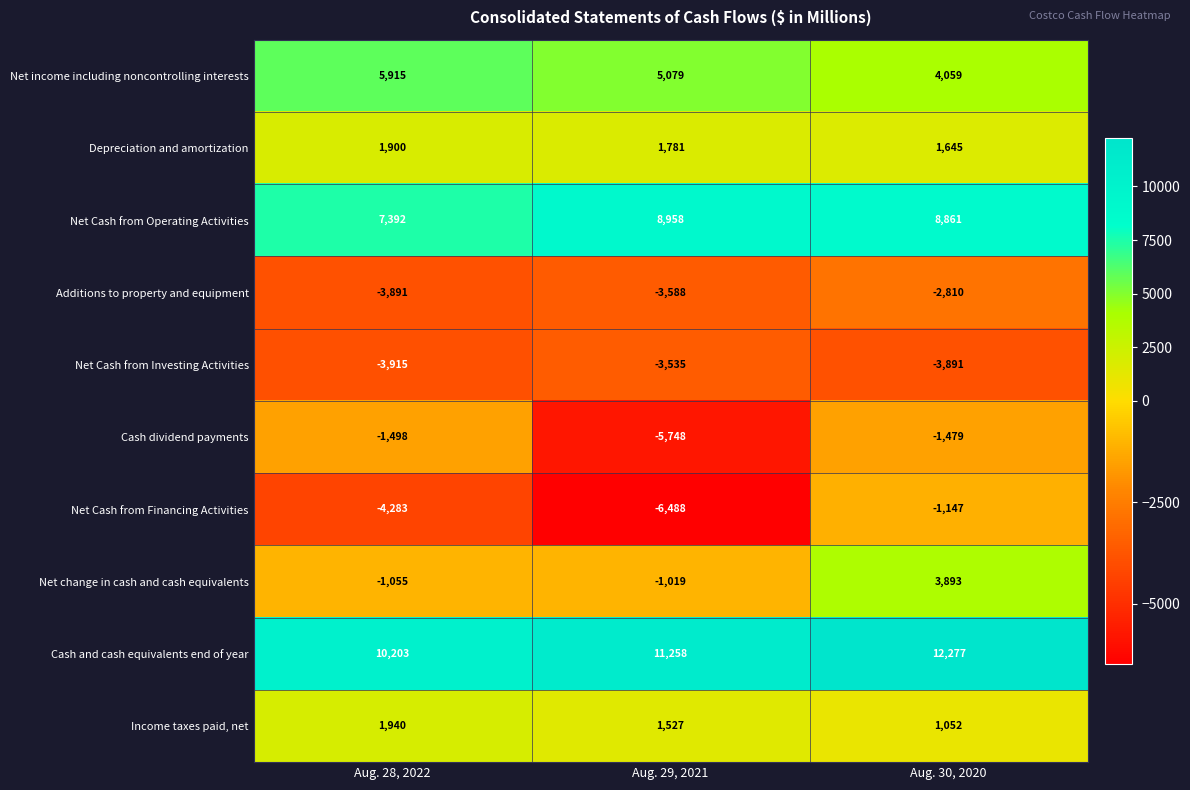

Reading right to left, list all the values displayed in this chart.

Net income including noncontrolling interests: Aug. 30, 2020=4059	Aug. 29, 2021=5079	Aug. 28, 2022=5915
Depreciation and amortization: Aug. 30, 2020=1645	Aug. 29, 2021=1781	Aug. 28, 2022=1900
Net Cash from Operating Activities: Aug. 30, 2020=8861	Aug. 29, 2021=8958	Aug. 28, 2022=7392
Additions to property and equipment: Aug. 30, 2020=-2810	Aug. 29, 2021=-3588	Aug. 28, 2022=-3891
Net Cash from Investing Activities: Aug. 30, 2020=-3891	Aug. 29, 2021=-3535	Aug. 28, 2022=-3915
Cash dividend payments: Aug. 30, 2020=-1479	Aug. 29, 2021=-5748	Aug. 28, 2022=-1498
Net Cash from Financing Activities: Aug. 30, 2020=-1147	Aug. 29, 2021=-6488	Aug. 28, 2022=-4283
Net change in cash and cash equivalents: Aug. 30, 2020=3893	Aug. 29, 2021=-1019	Aug. 28, 2022=-1055
Cash and cash equivalents end of year: Aug. 30, 2020=12277	Aug. 29, 2021=11258	Aug. 28, 2022=10203
Income taxes paid, net: Aug. 30, 2020=1052	Aug. 29, 2021=1527	Aug. 28, 2022=1940